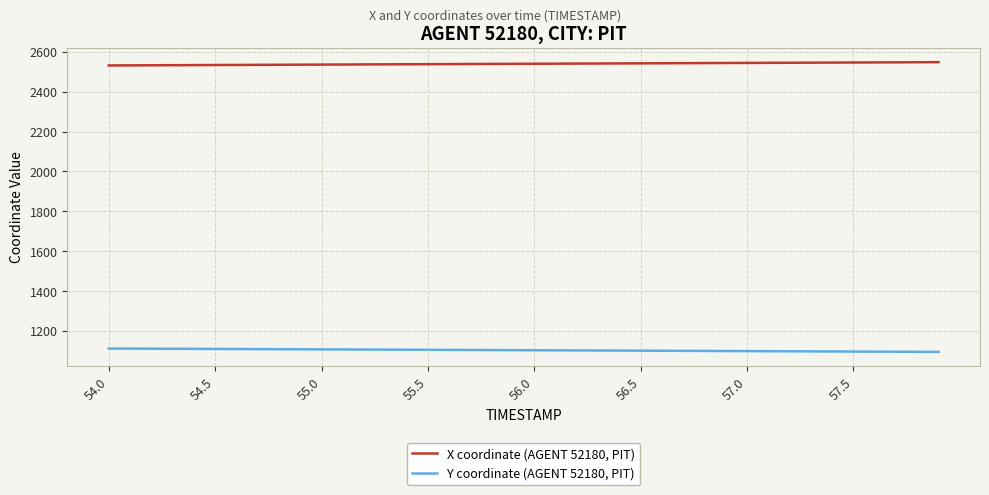

What are all the series names shown in the legend?

X coordinate (AGENT 52180, PIT), Y coordinate (AGENT 52180, PIT)